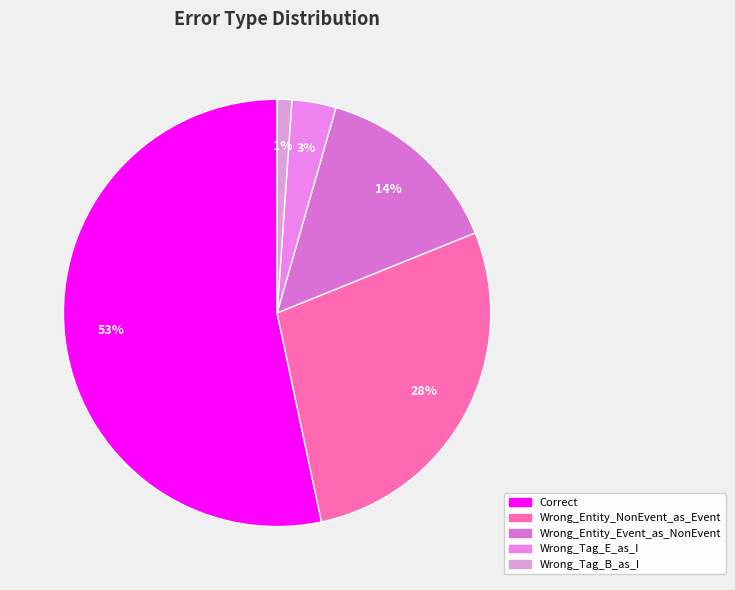

To the nearest percent, what is the combined percentage of Wrong_Entity_Event_as_NonEvent and Correct?

68%